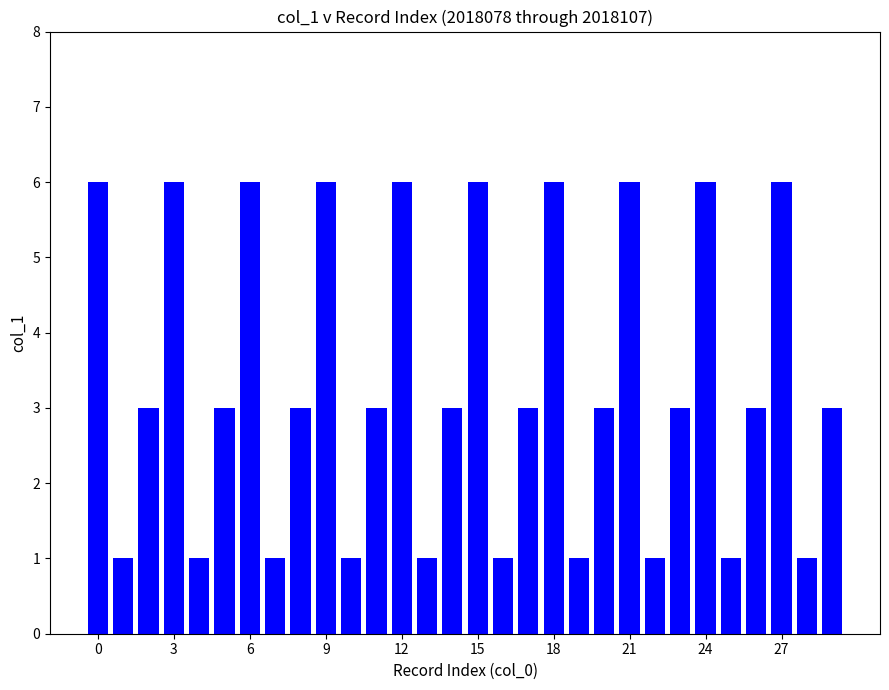

Reading right to left, what are all the values shown in this chart?

3	1	6	3	1	6	3	1	6	3	1	6	3	1	6	3	1	6	3	1	6	3	1	6	3	1	6	3	1	6